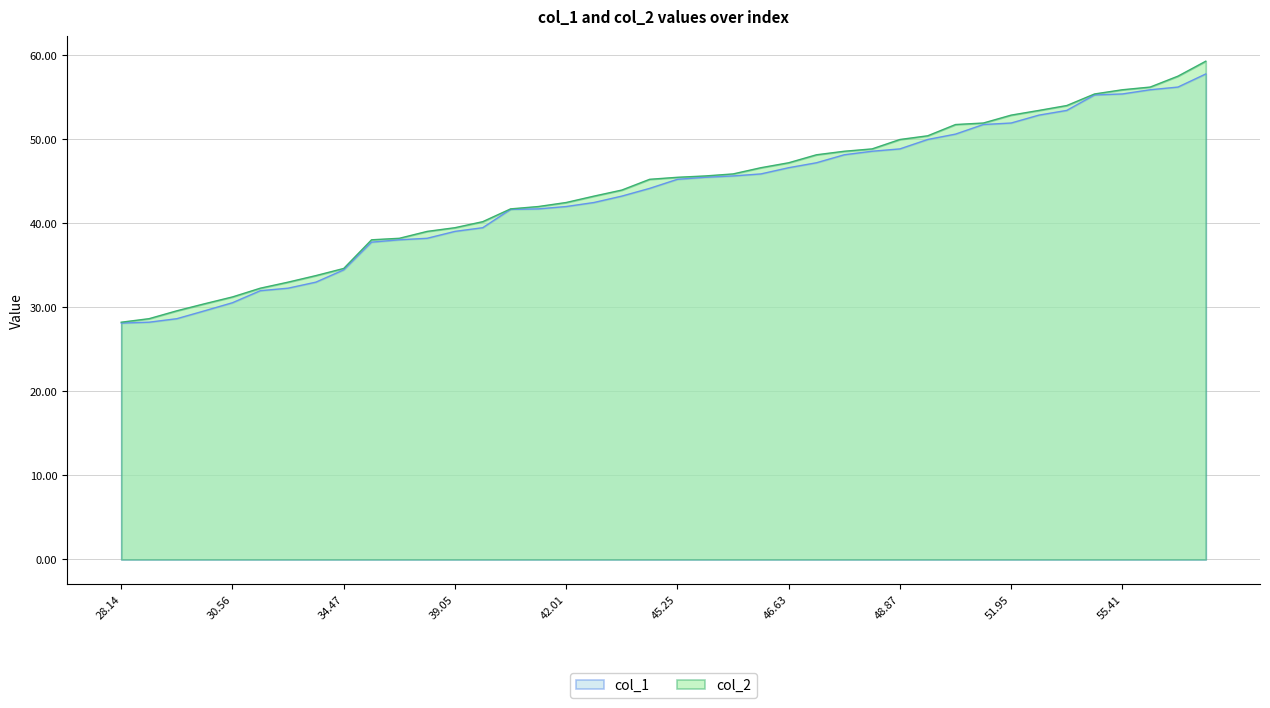

What position from the left is 30.56?

5